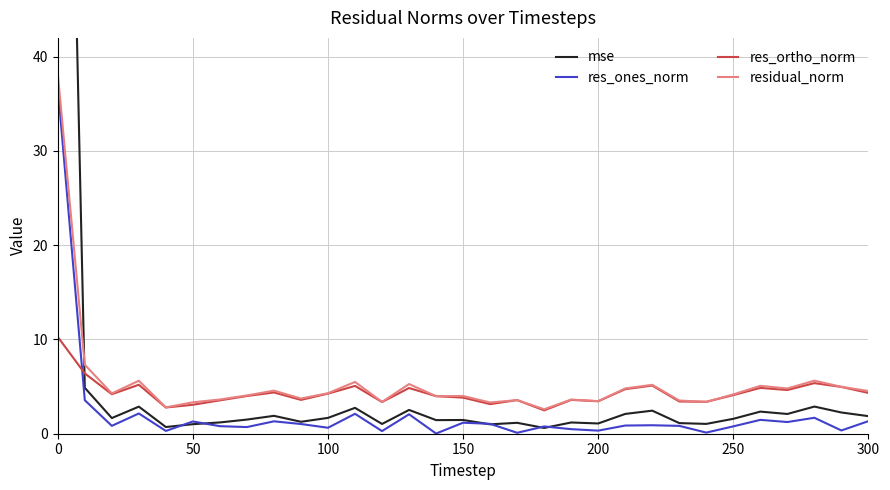

Which series has the largest total across all categories?

mse